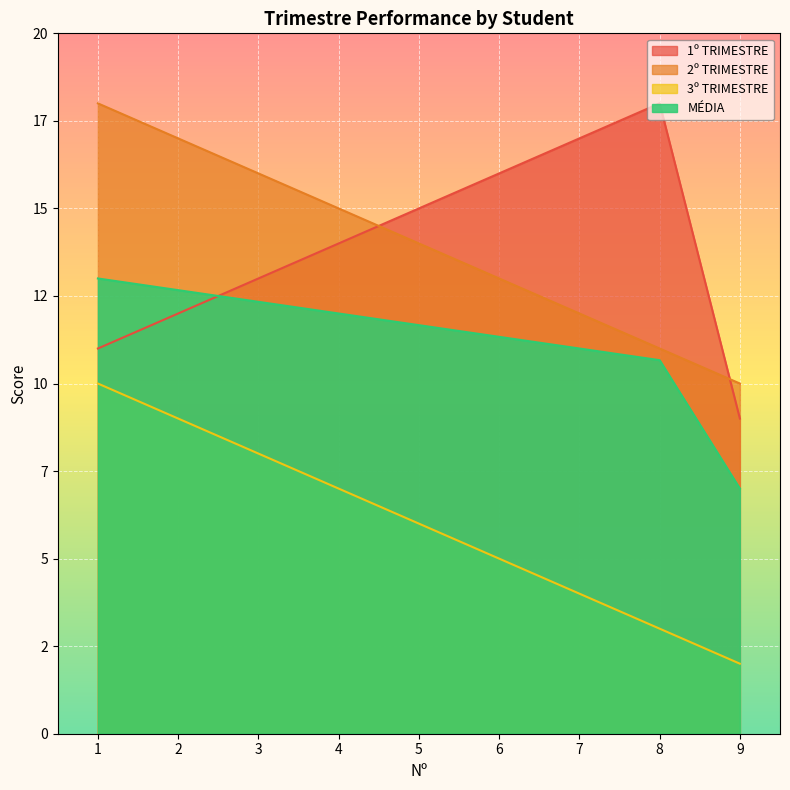

The value of MÉDIA at 2 is 12.7. True or false?

True